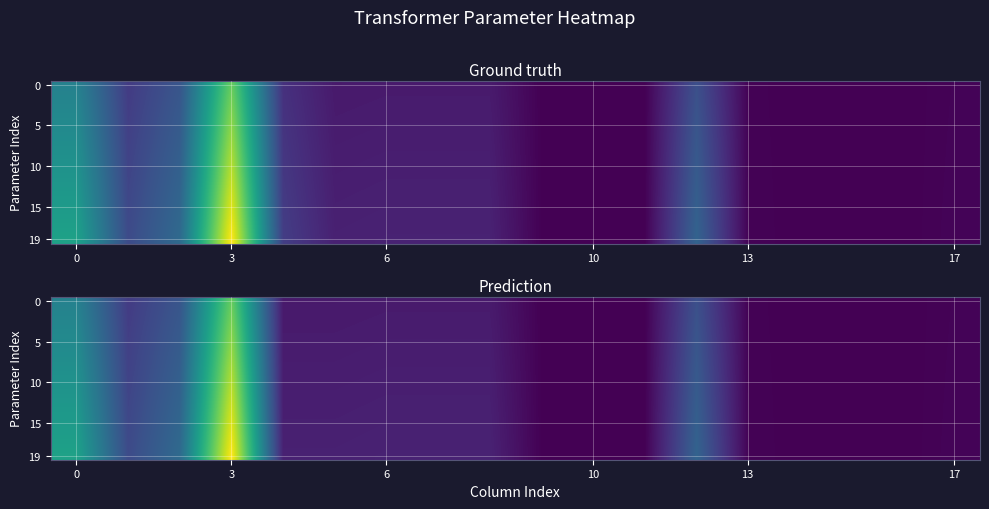

Read the 0 value at 6.

10.4